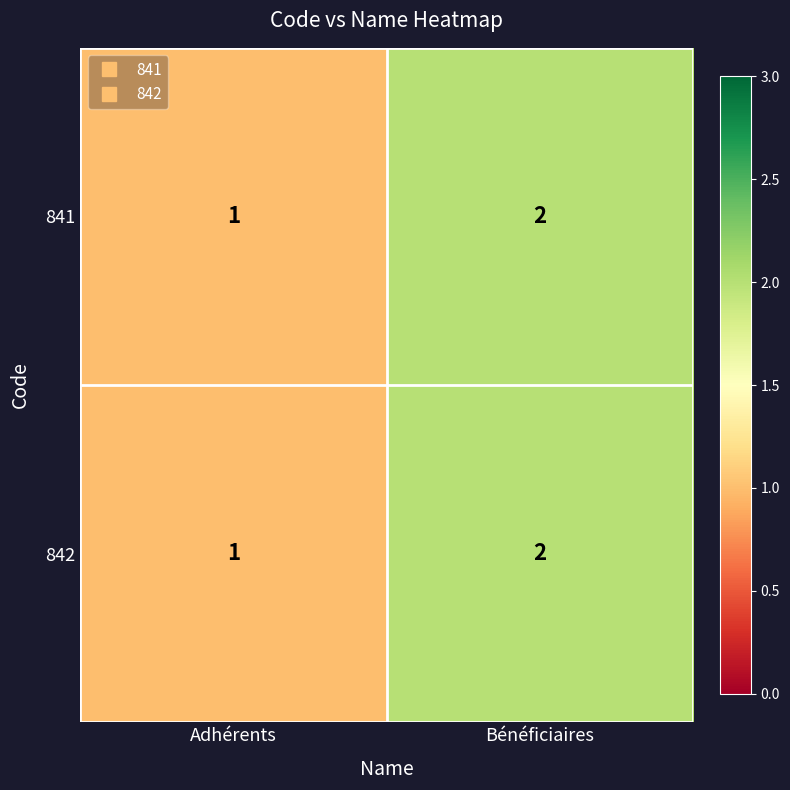

Where is 841 nearest to the value 1?

Adhérents